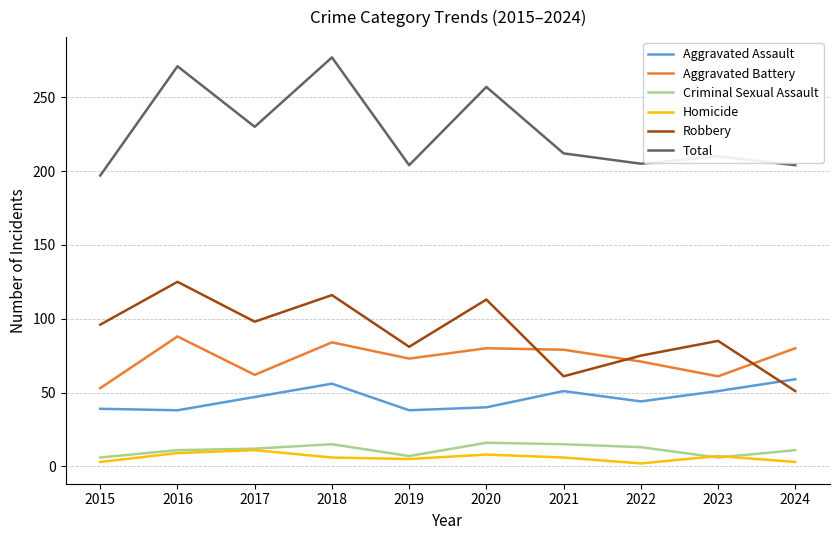

Count the Homicide values in the range 3 to 8.

7